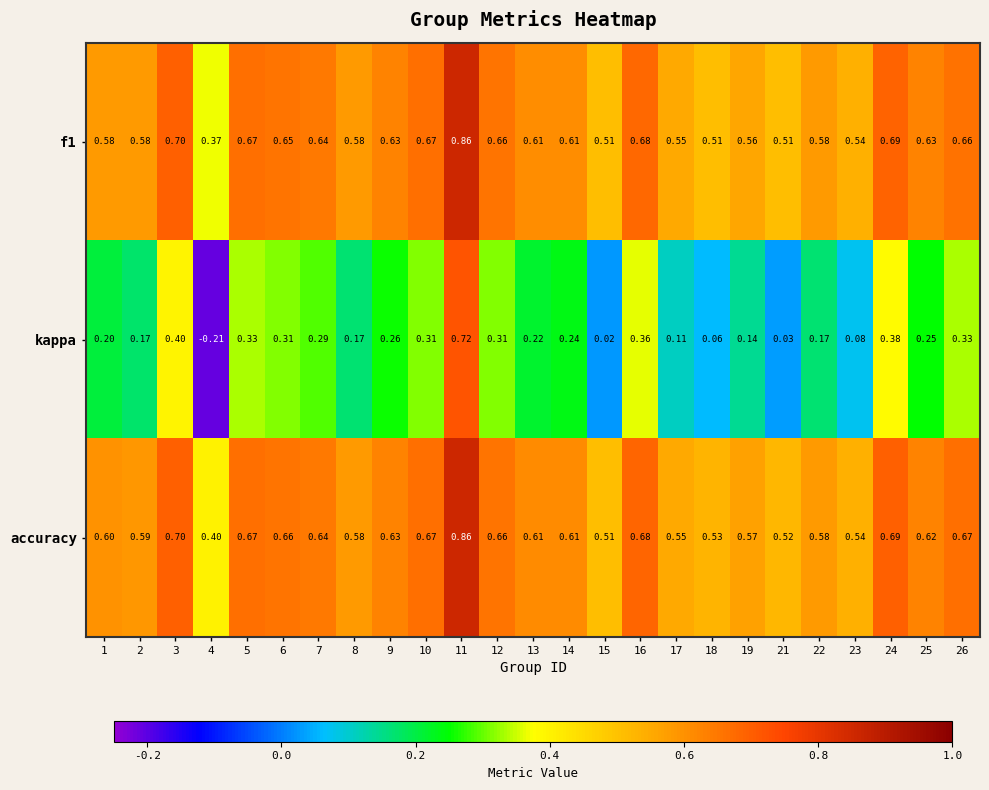

Is the value of accuracy at 14 greater than the value of kappa at 7?

Yes